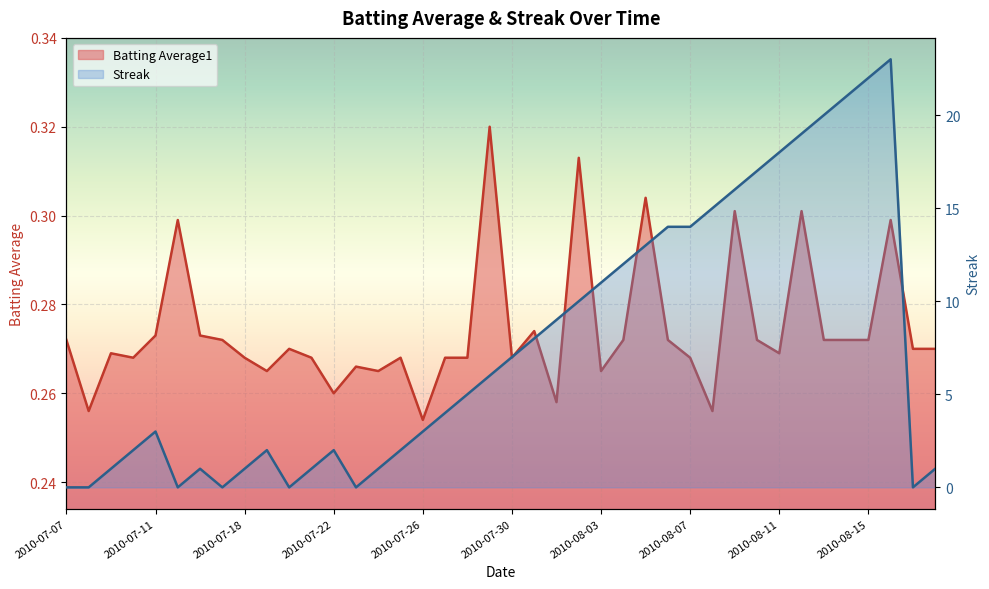

Rank the series by their average value, from lowest to highest.

Batting Average1, Streak